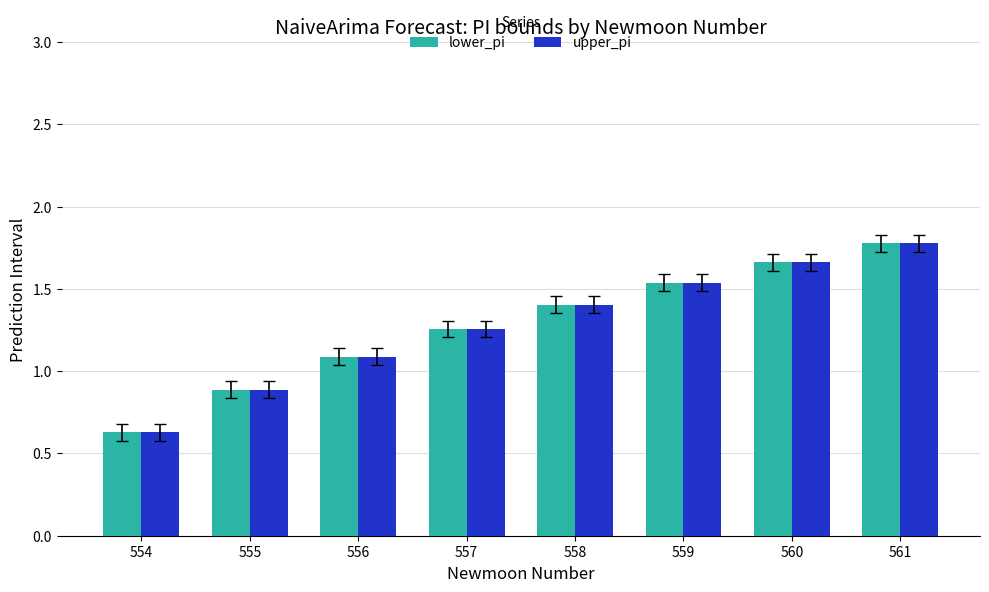

The value of upper_pi at 556 is 0.4. True or false?

False